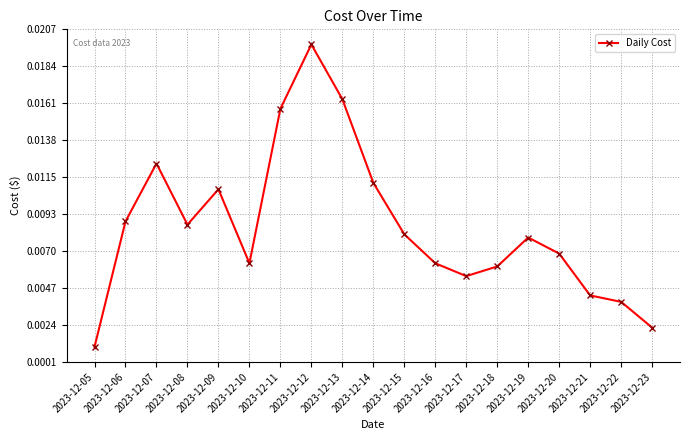

True or false: there are more than 1 points higher than both neighbors.

True